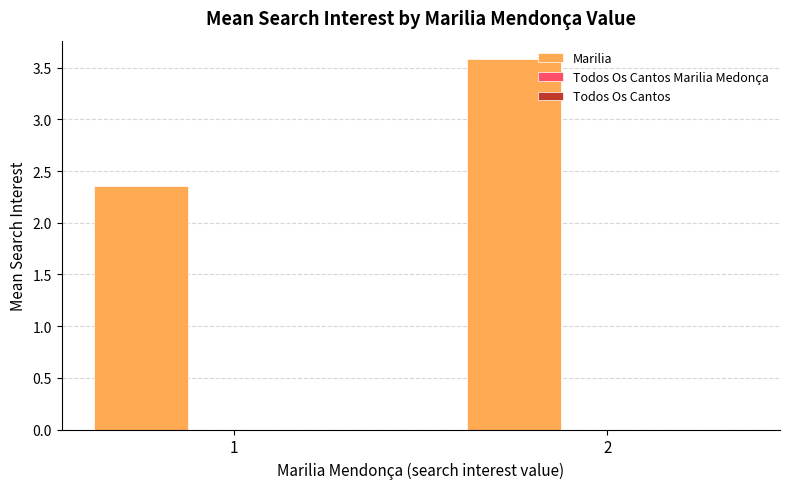

Which has a higher value, 2 or 1?

2